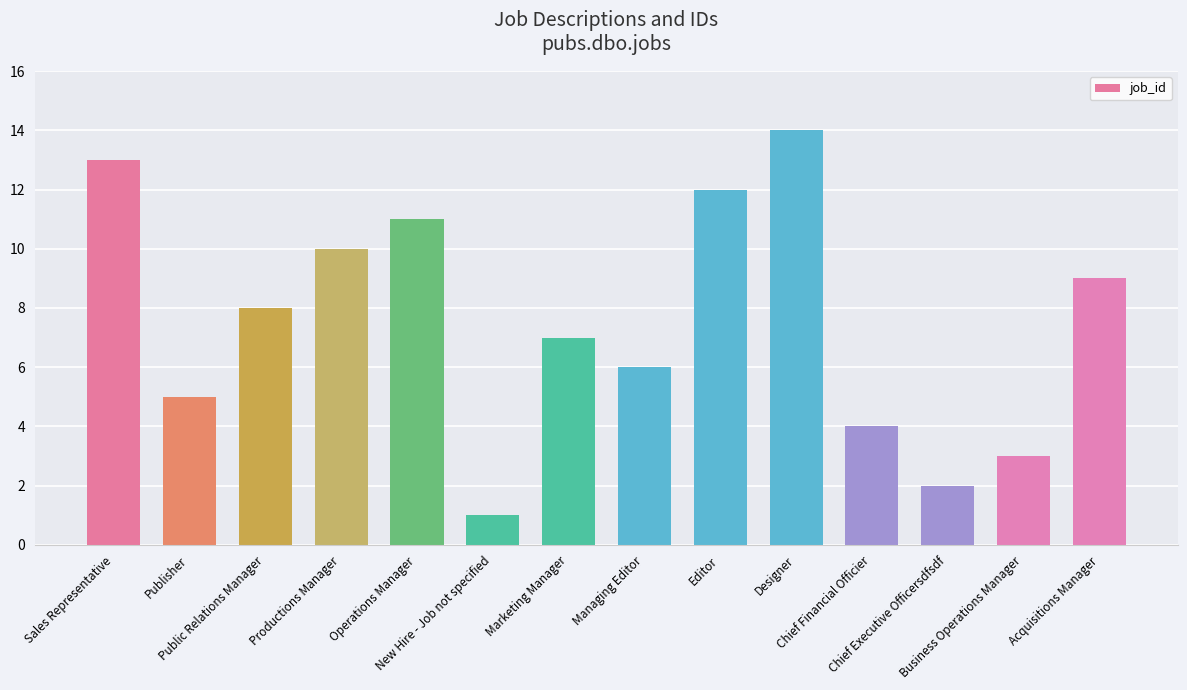

Rank the categories by value from highest to lowest.

Designer, Sales Representative, Editor, Operations Manager, Productions Manager, Acquisitions Manager, Public Relations Manager, Marketing Manager, Managing Editor, Publisher, Chief Financial Officier, Business Operations Manager, Chief Executive Officersdfsdf, New Hire - Job not specified